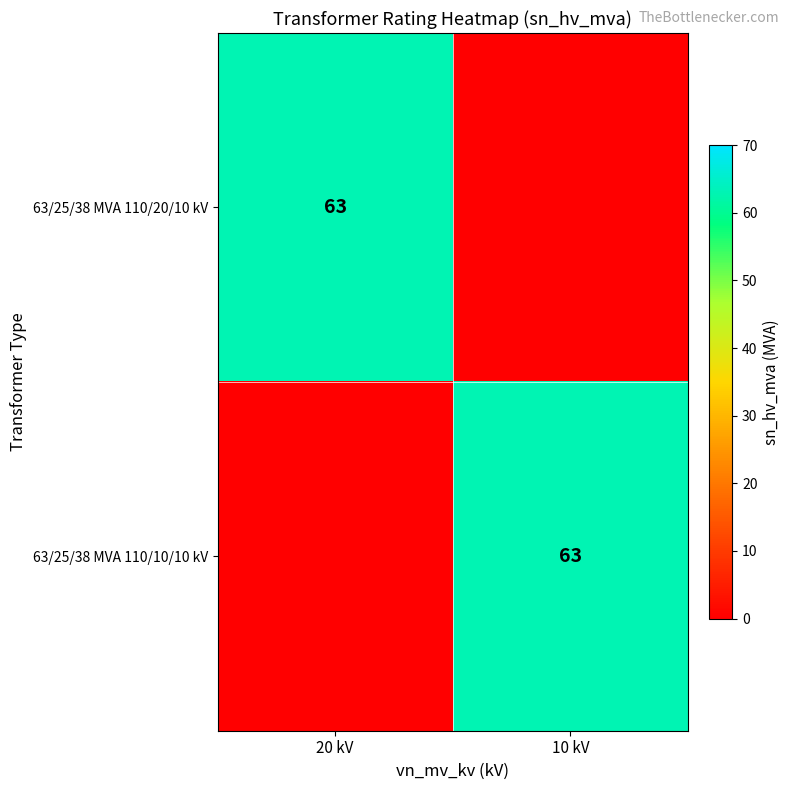

True or false: 63/25/38 MVA 110/20/10 kV has a value of 63 at 20 kV.

True